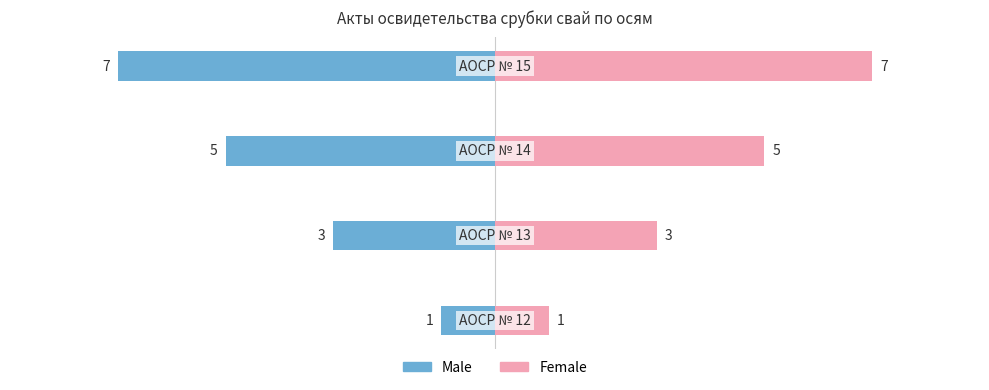

How many data points in Female are above 5?

1